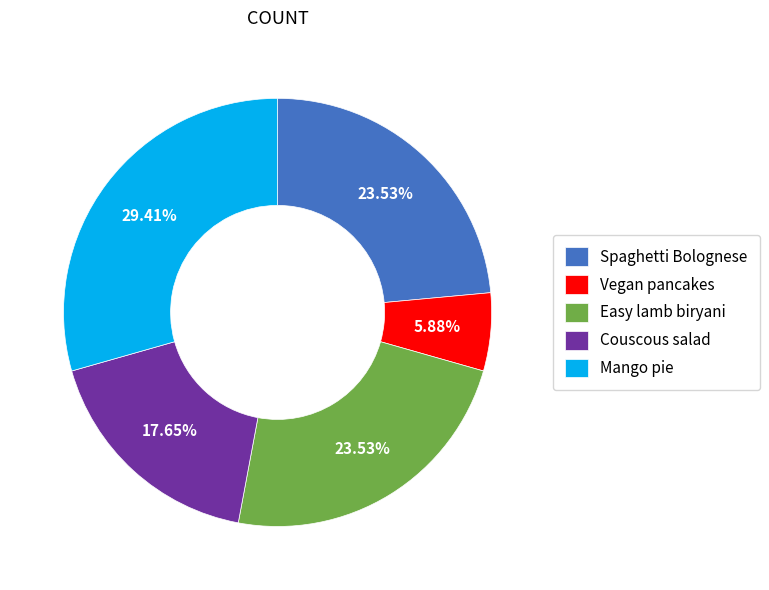

Which has a higher value, Couscous salad or Easy lamb biryani?

Easy lamb biryani